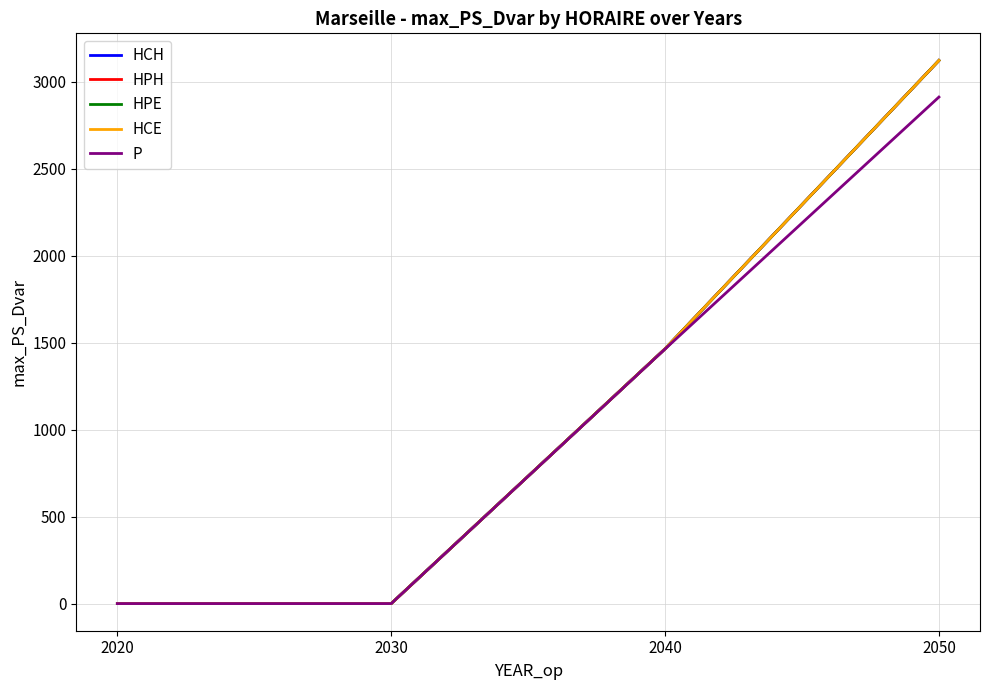

At which label is HCH closest to 1561?

2040